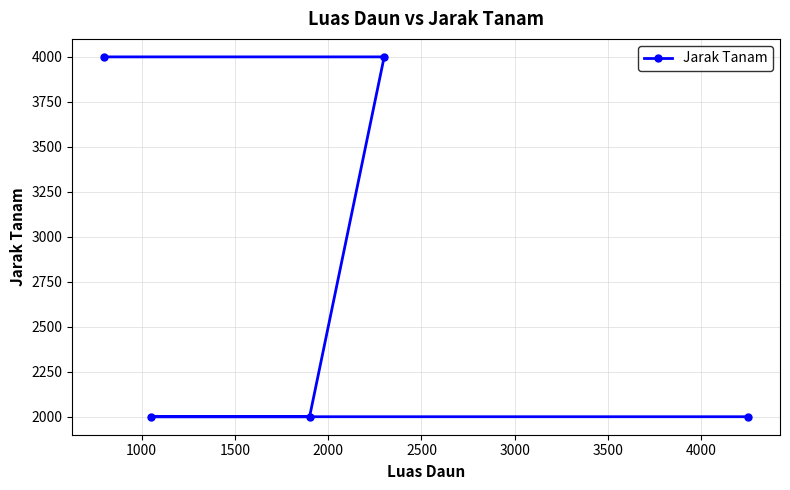

What is the maximum value shown in the chart?

4000